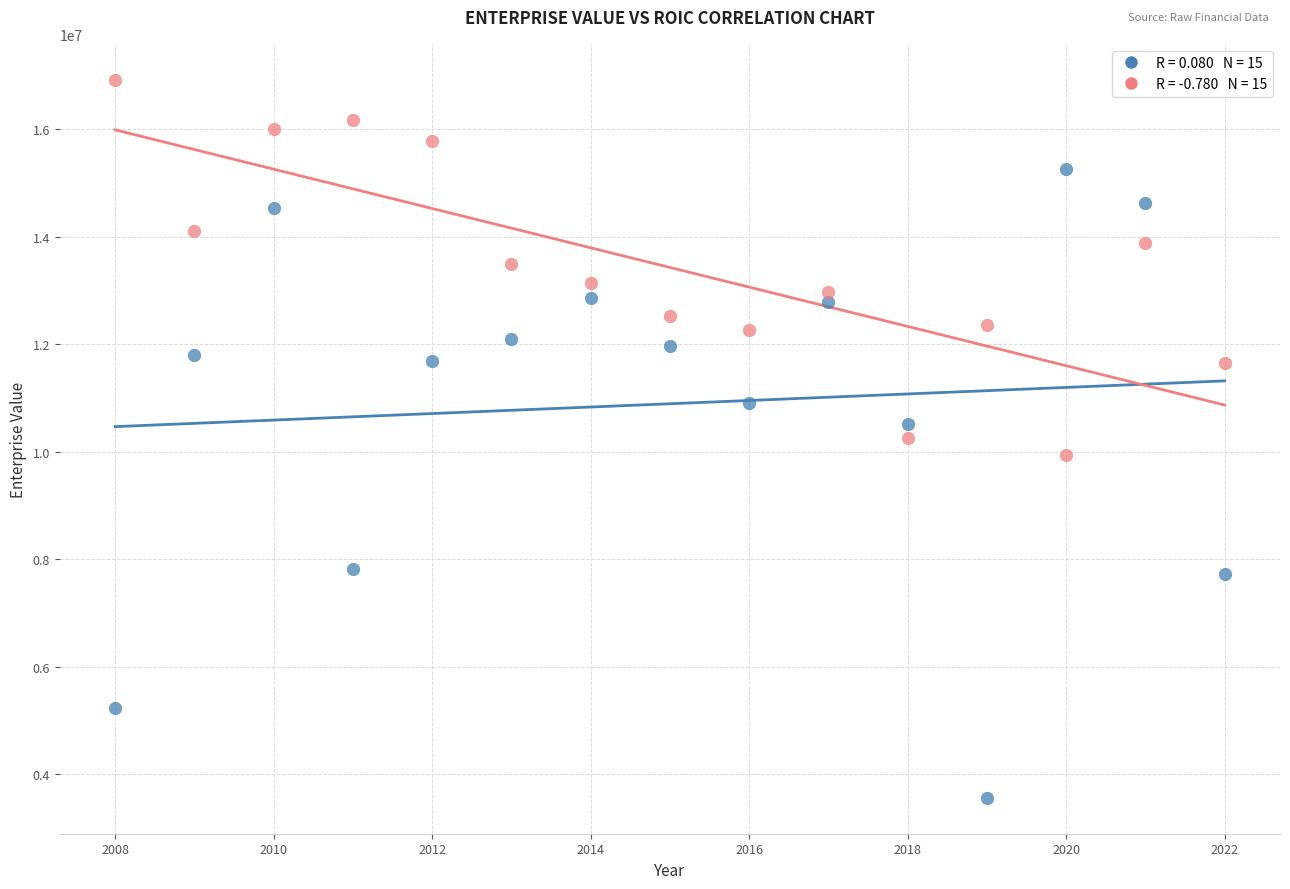

Across all data points, what is the range of X values (max minus min)?

14.0